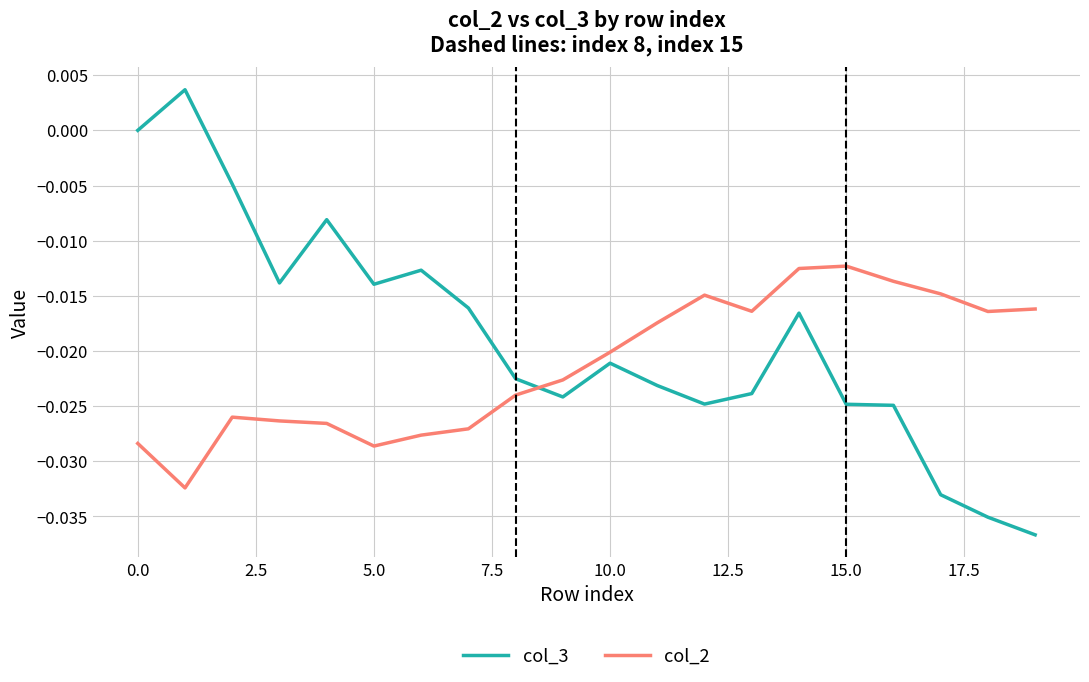

Rank the series by their average value, from highest to lowest.

col_3, col_2